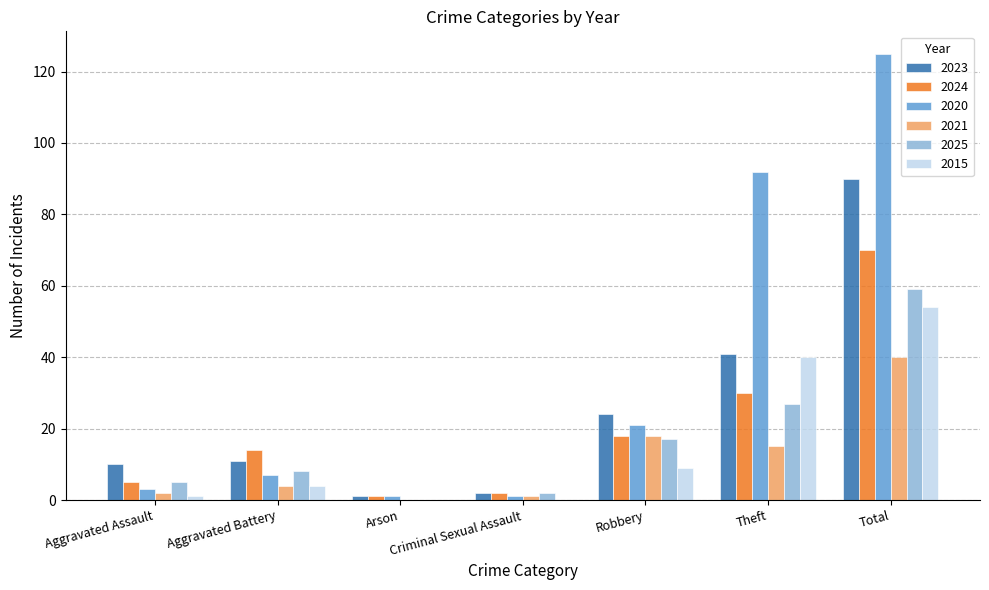

Where is 2025 nearest to the value 29?

Theft